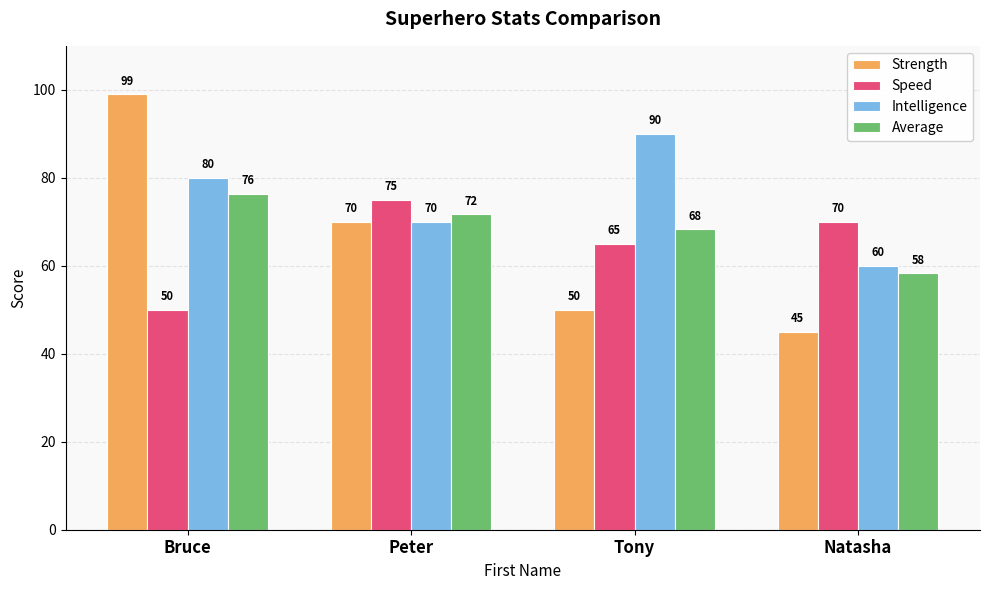

The Speed series shows 75.0 at Peter. True or false?

True